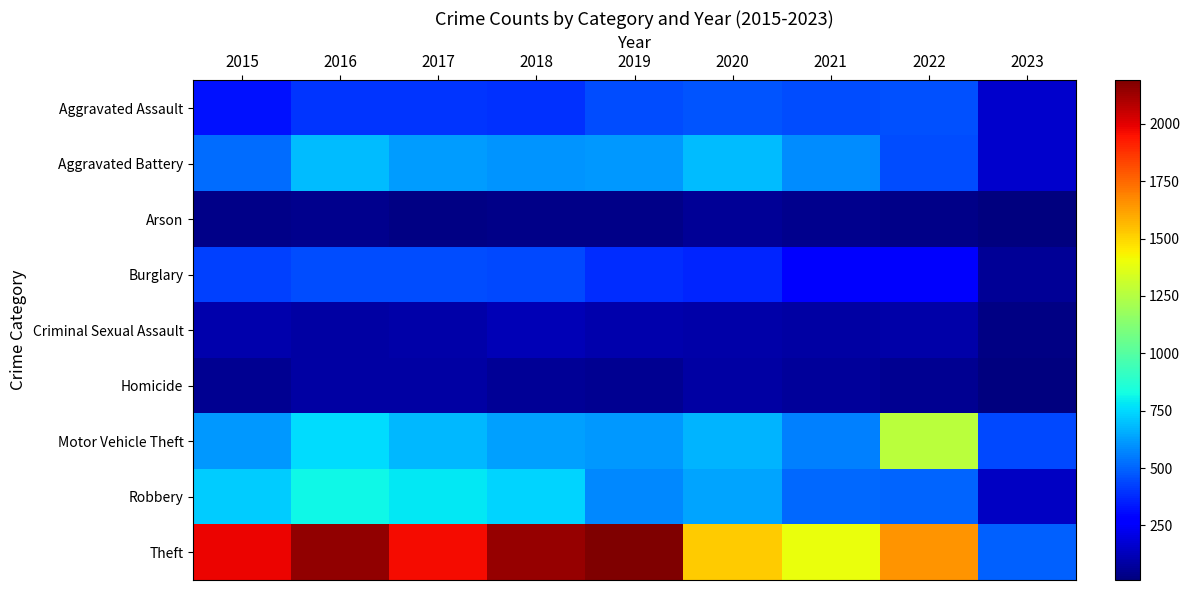

How many distinct data groups are displayed?

9